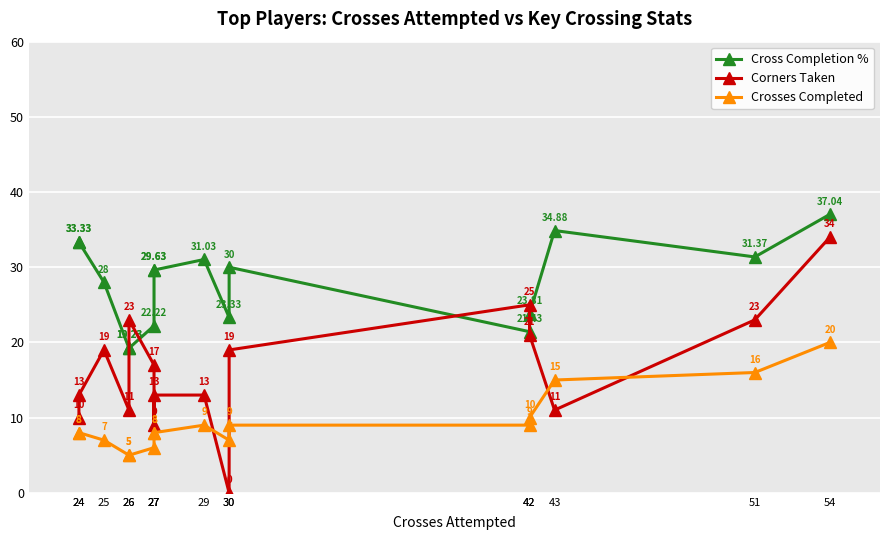

What is the average value of the Corners Taken series?

16.3